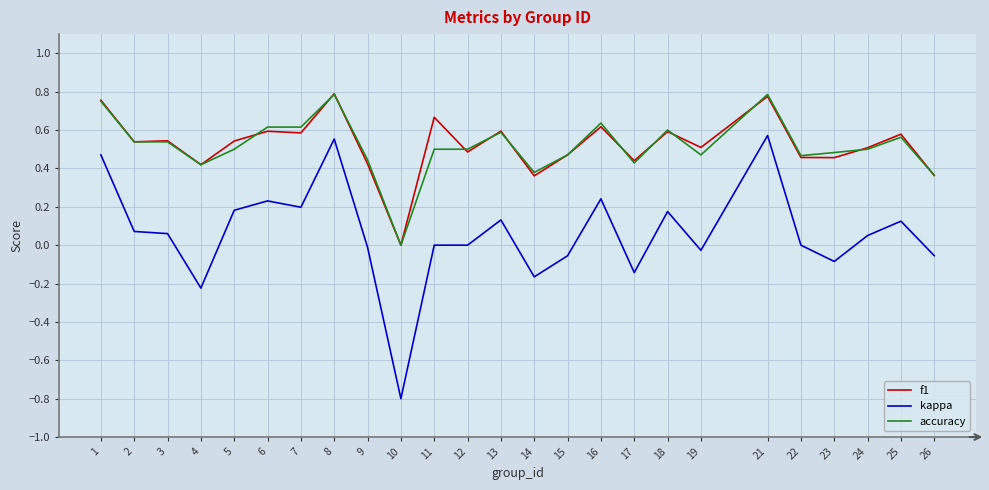

The value of f1 at 5 is 0.5. True or false?

True